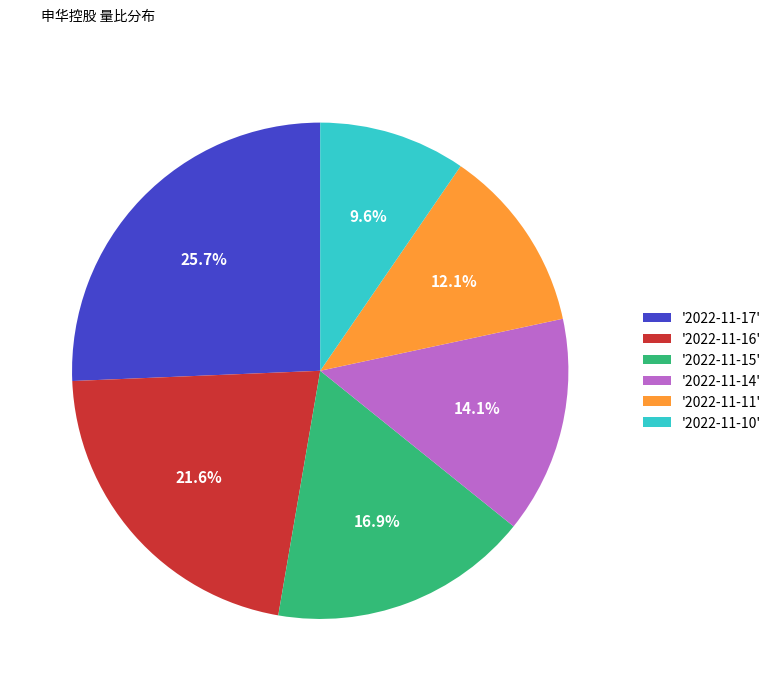

Which category has the smallest portion of the pie?

'2022-11-10'